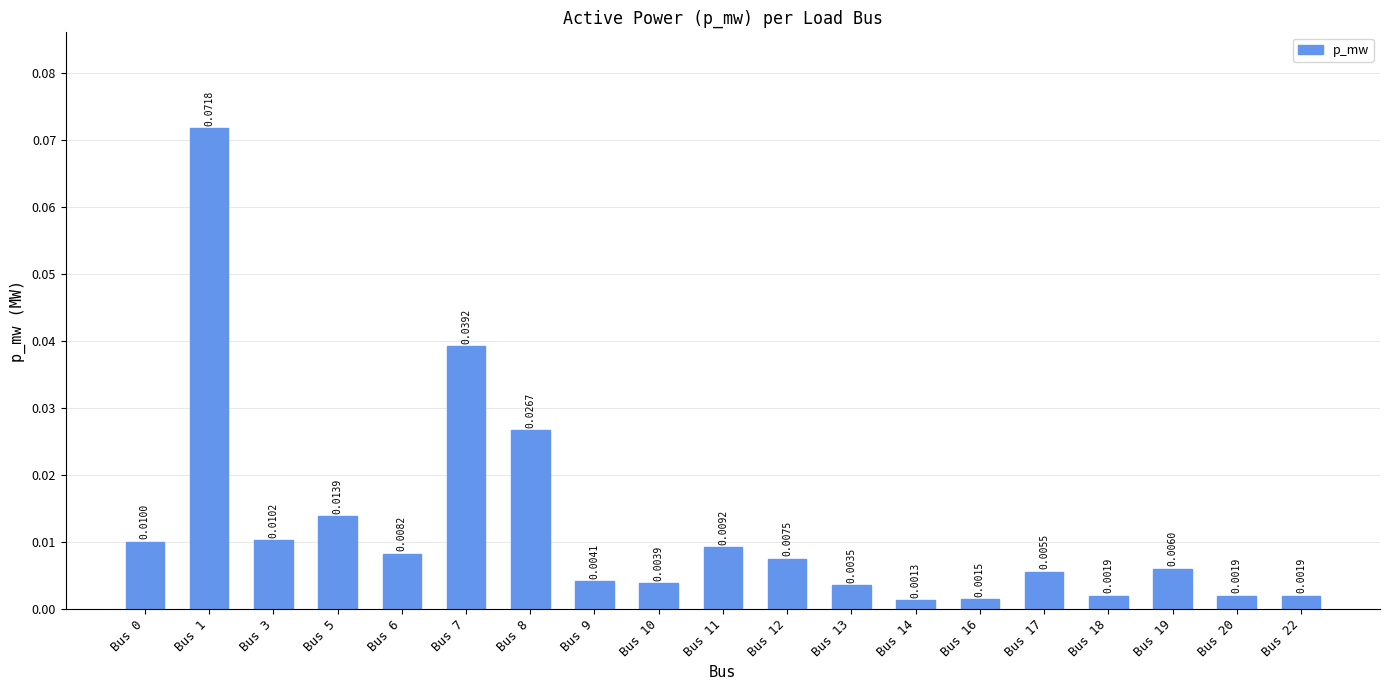

Which has a higher value, Bus 9 or Bus 11?

Bus 11